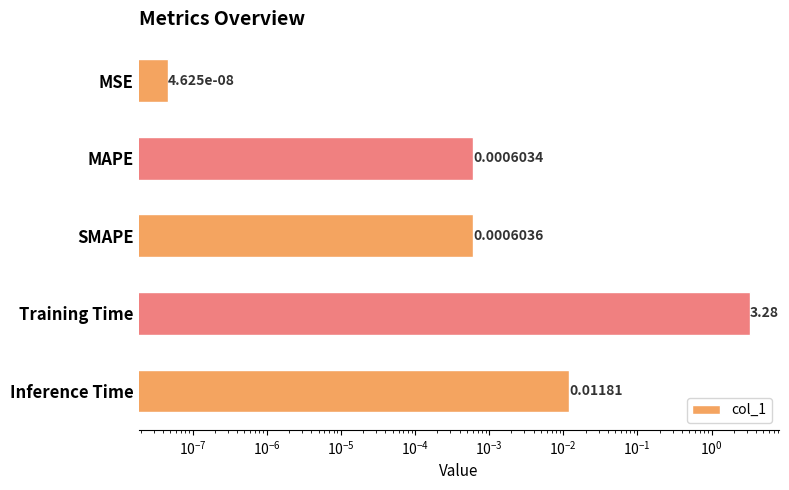

True or false: the data shows 0.0 at MSE.

False